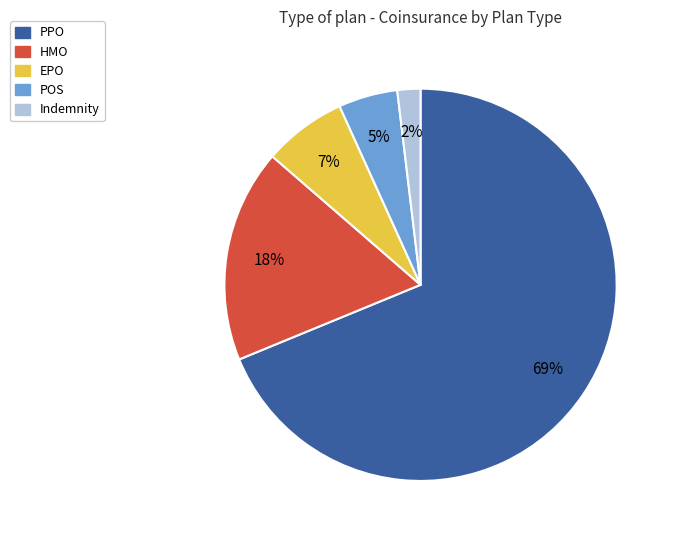

Is the sum of EPO and PPO greater than half?

Yes